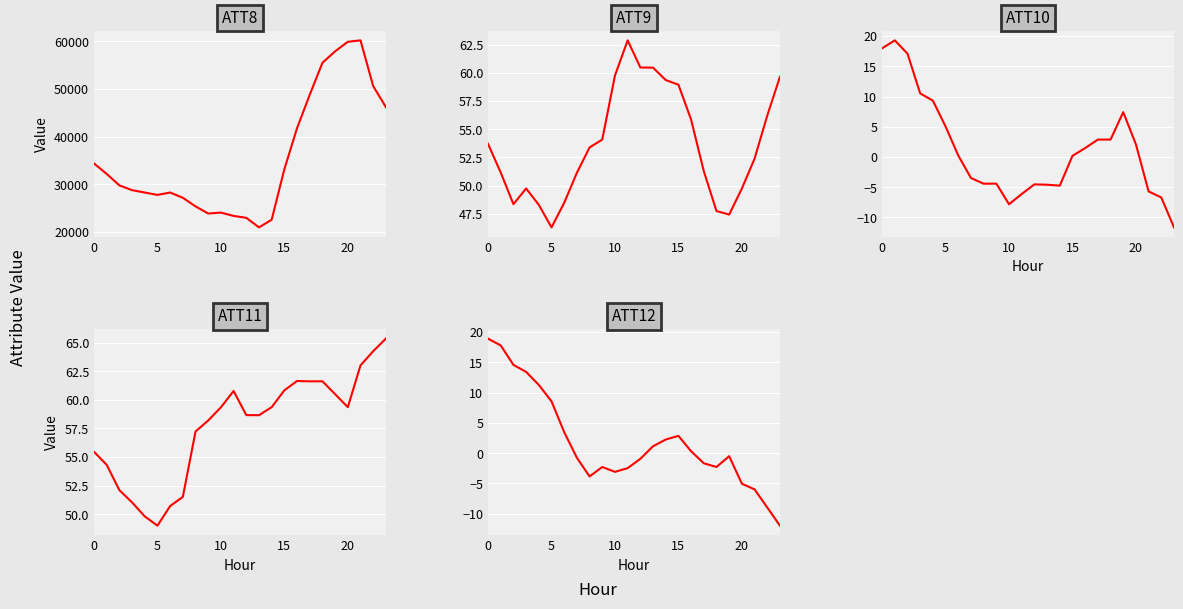

What are all the series names shown in the legend?

ATT8, ATT9, ATT10, ATT11, ATT12